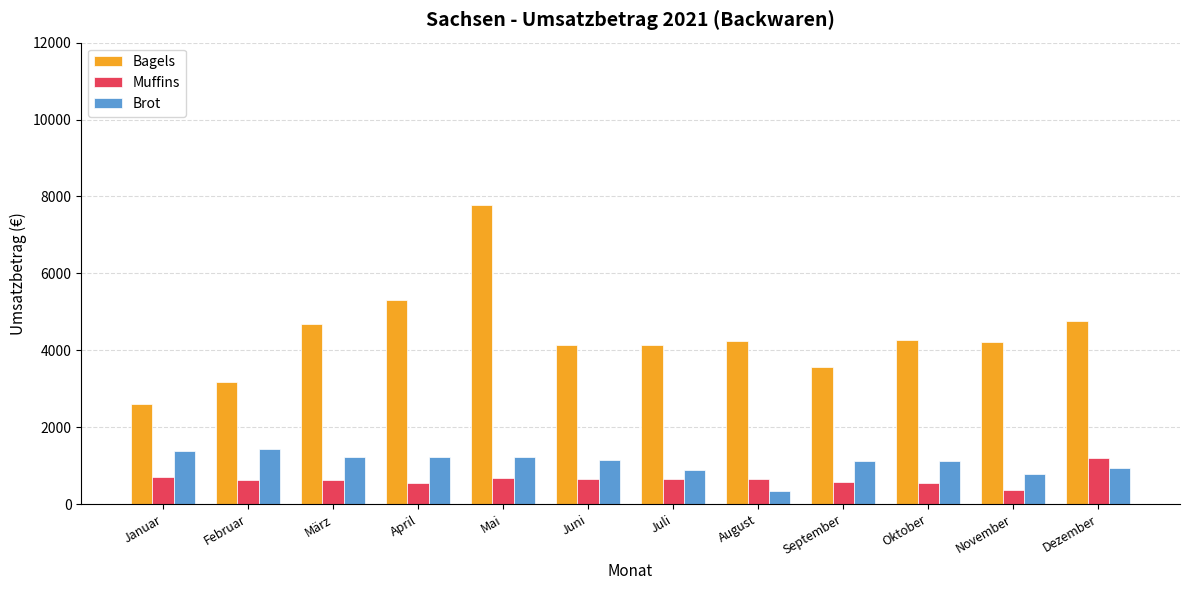

At how many categories does at least one series exceed 2407?

12